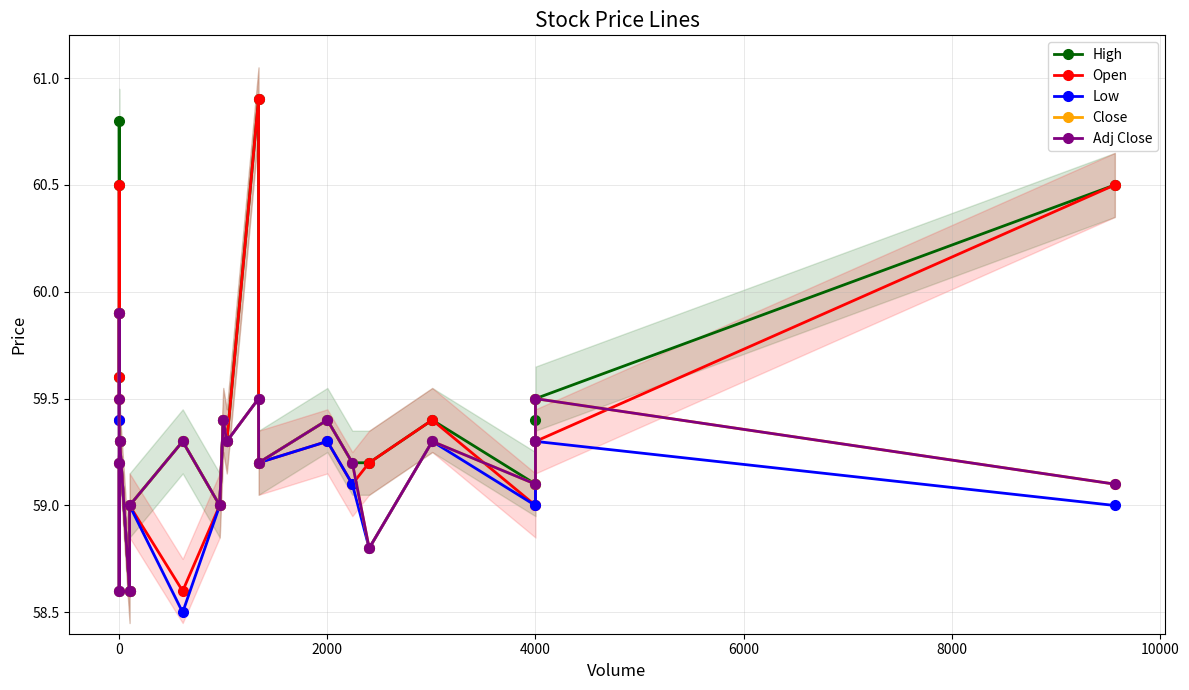

Reading left to right, extract all data points from this chart.

High: 59.6	59.9	60.5	60.8	59.3	58.6	59.0	59.3	59.0	59.4	59.3	60.9	59.2	59.4	59.2	59.2	59.4	59.1	59.4	59.5	60.5
Open: 59.6	59.9	60.5	59.4	59.3	58.6	59.0	58.6	59.0	59.4	59.3	60.9	59.2	59.3	59.1	59.2	59.4	59.0	59.3	59.3	60.5
Low: 59.4	59.9	58.6	59.2	59.3	58.6	59.0	58.5	59.0	59.4	59.3	59.5	59.2	59.3	59.1	58.8	59.3	59.0	59.3	59.3	59.0
Close: 59.5	59.9	58.6	59.2	59.3	58.6	59.0	59.3	59.0	59.4	59.3	59.5	59.2	59.4	59.2	58.8	59.3	59.1	59.3	59.5	59.1
Adj Close: 59.5	59.9	58.6	59.2	59.3	58.6	59.0	59.3	59.0	59.4	59.3	59.5	59.2	59.4	59.2	58.8	59.3	59.1	59.3	59.5	59.1